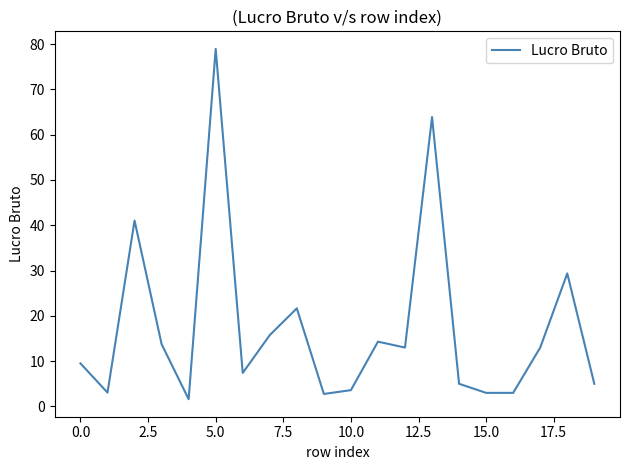

What is the greatest value displayed?

78.9